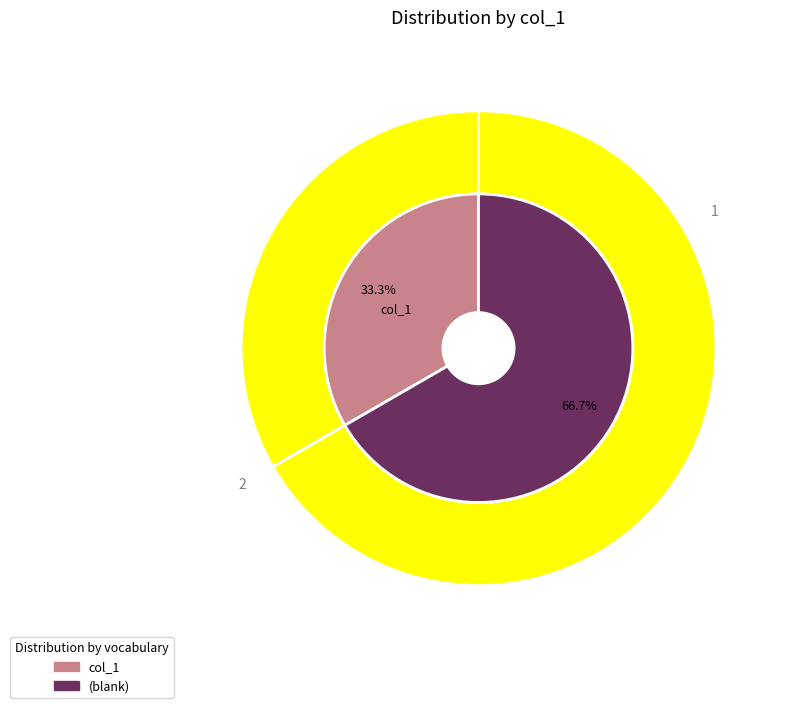

What is the ratio of the value at  to the value at col_1?

2.0